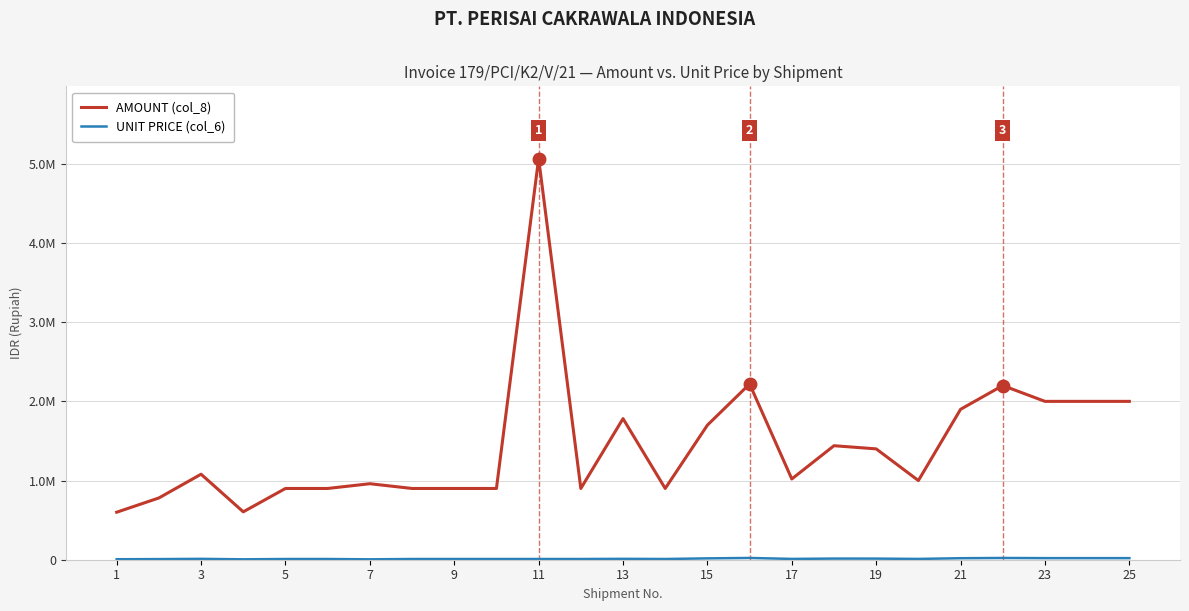

Rank the series by their average value, from lowest to highest.

UNIT PRICE (col_6), AMOUNT (col_8)